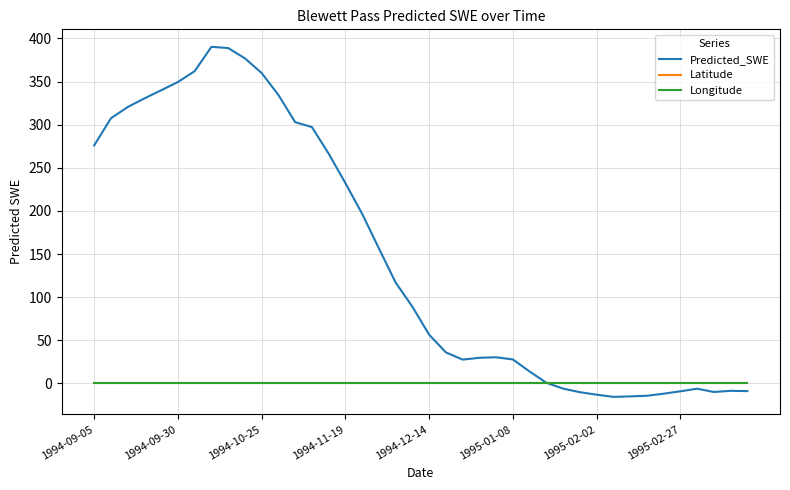

What is the greatest value displayed?

390.3